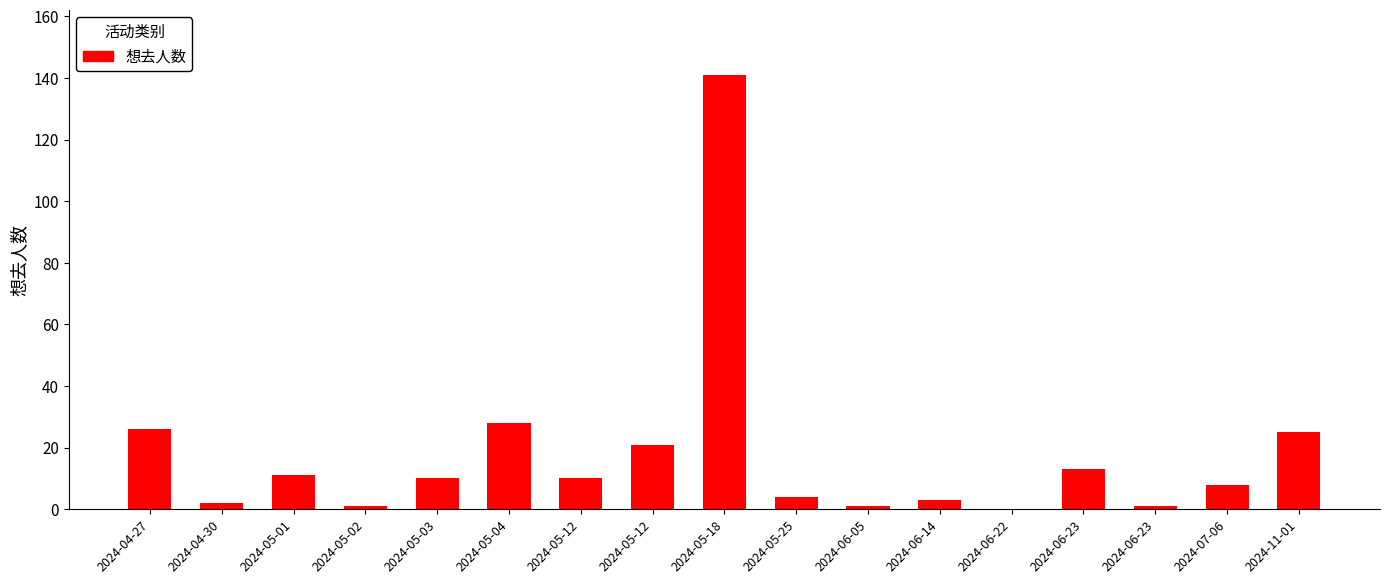

Approximately how many times larger is the value at 2024-05-03 compared to 2024-05-04?

0.4